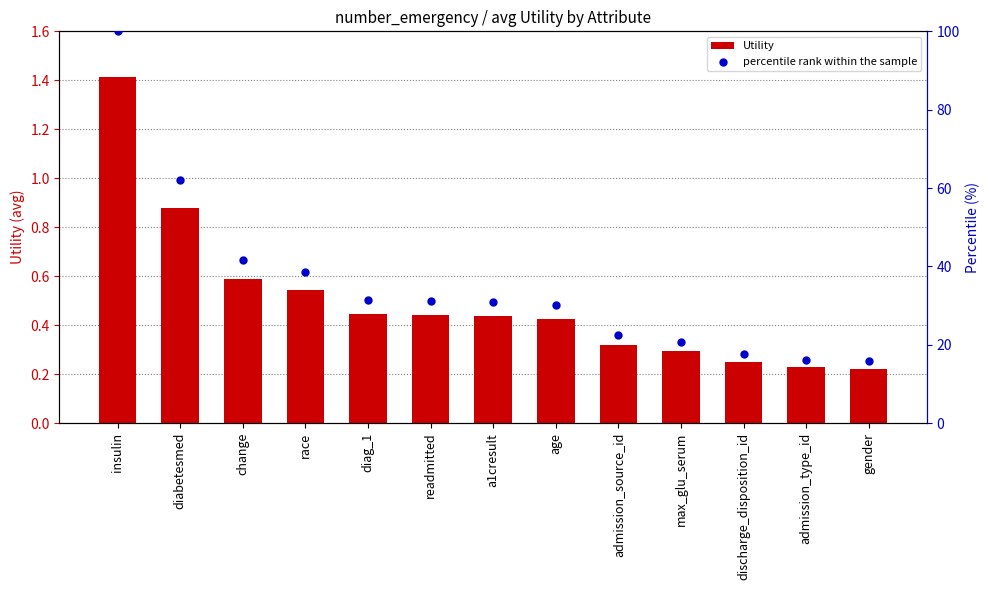

Which series contains the lowest Y value?

Utility